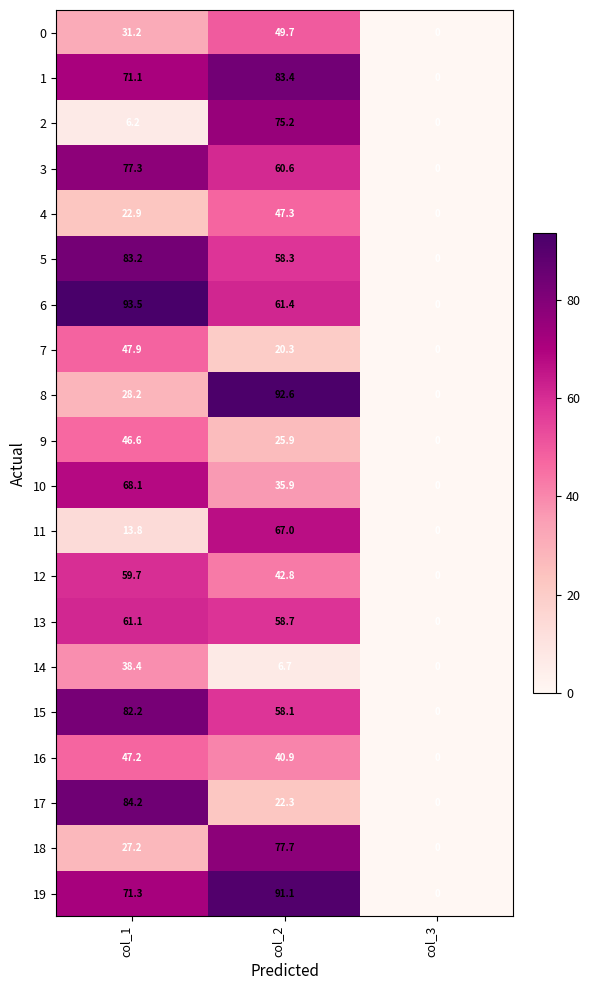

Rank the series by their maximum value, from highest to lowest.

6, 8, 19, 17, 1, 5, 15, 18, 3, 2, 10, 11, 13, 12, 0, 7, 4, 16, 9, 14